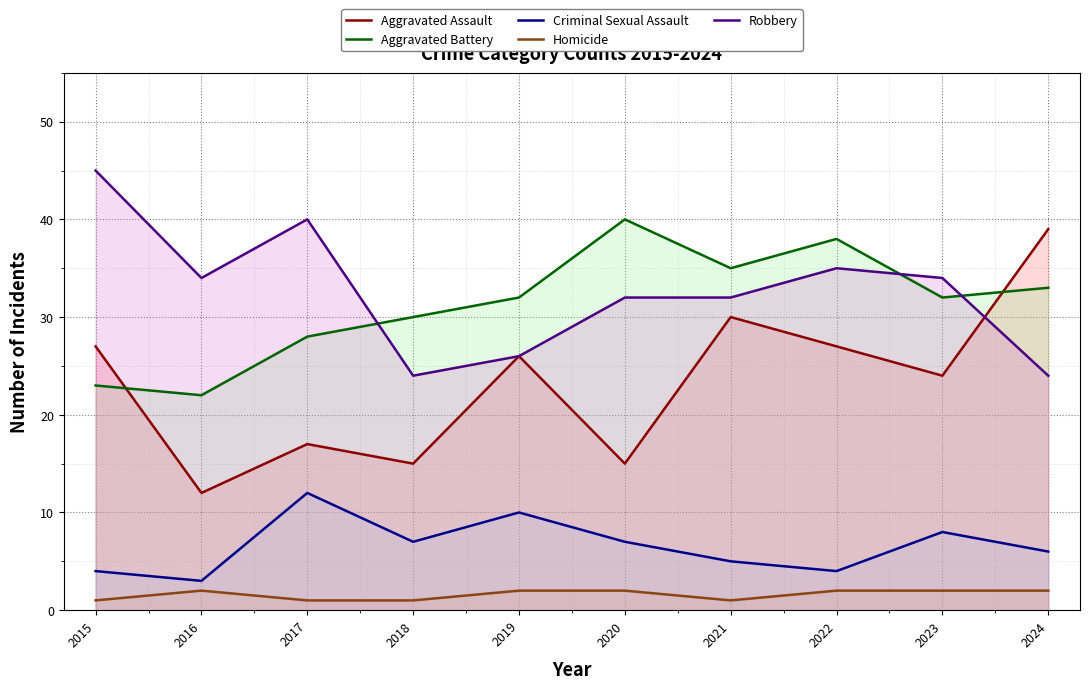

How many data points in Robbery are above 34?

3